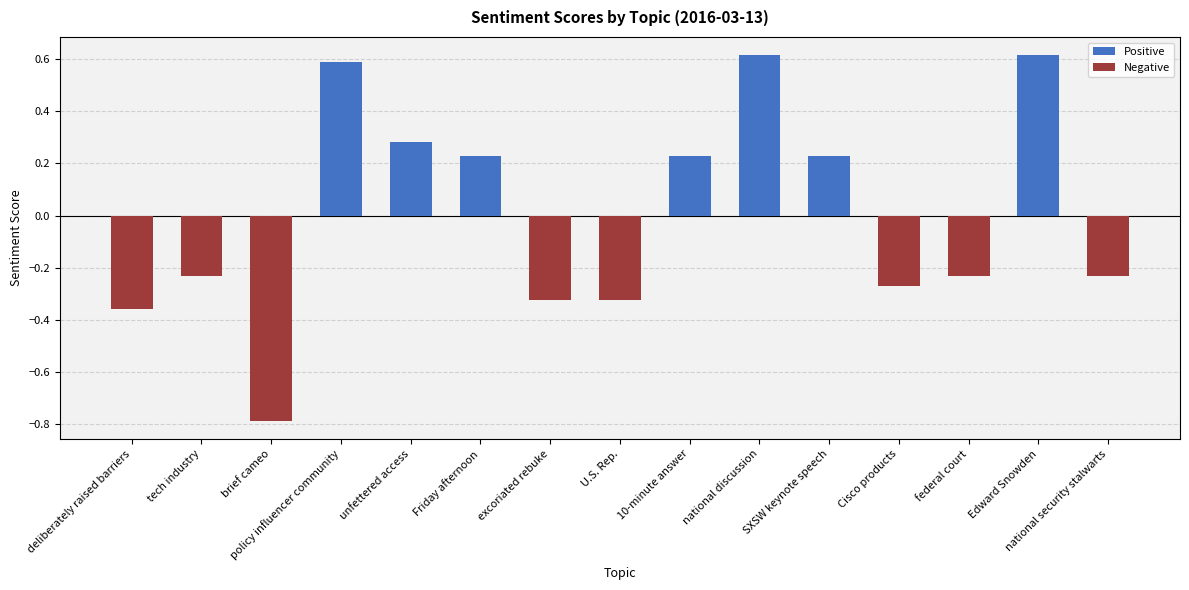

What is the difference between the values at national security stalwarts and deliberately raised barriers?

0.1